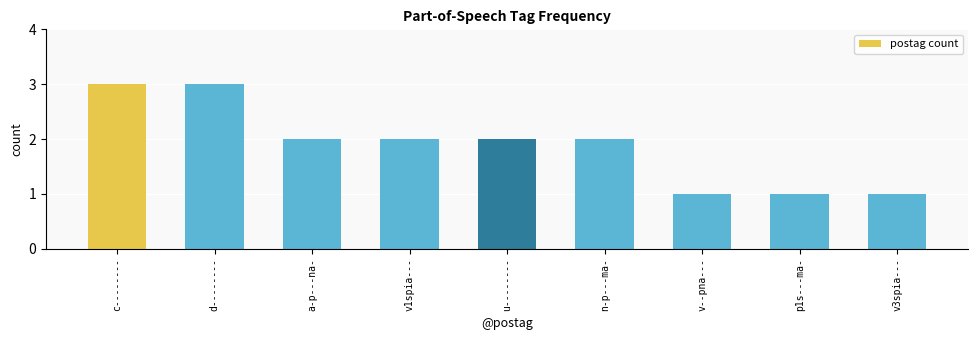

What is the change in value from a-p---na- to v--pna---?

-1